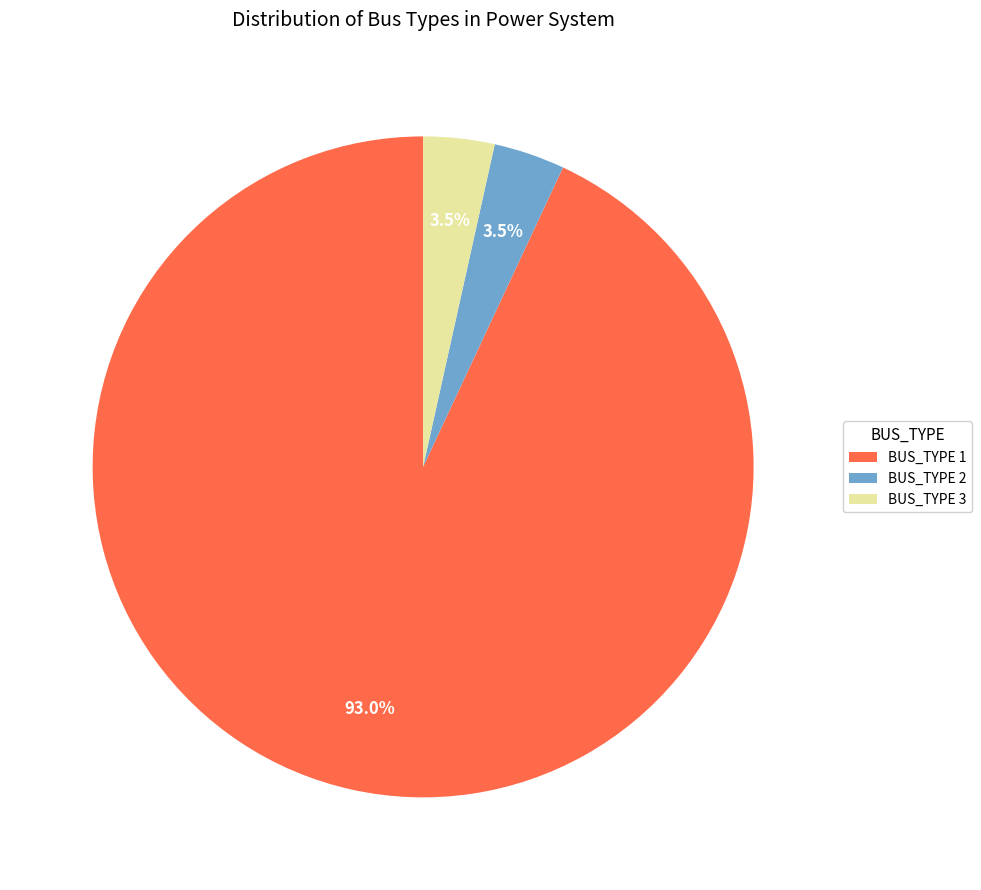

Count the number of slices in the pie.

3